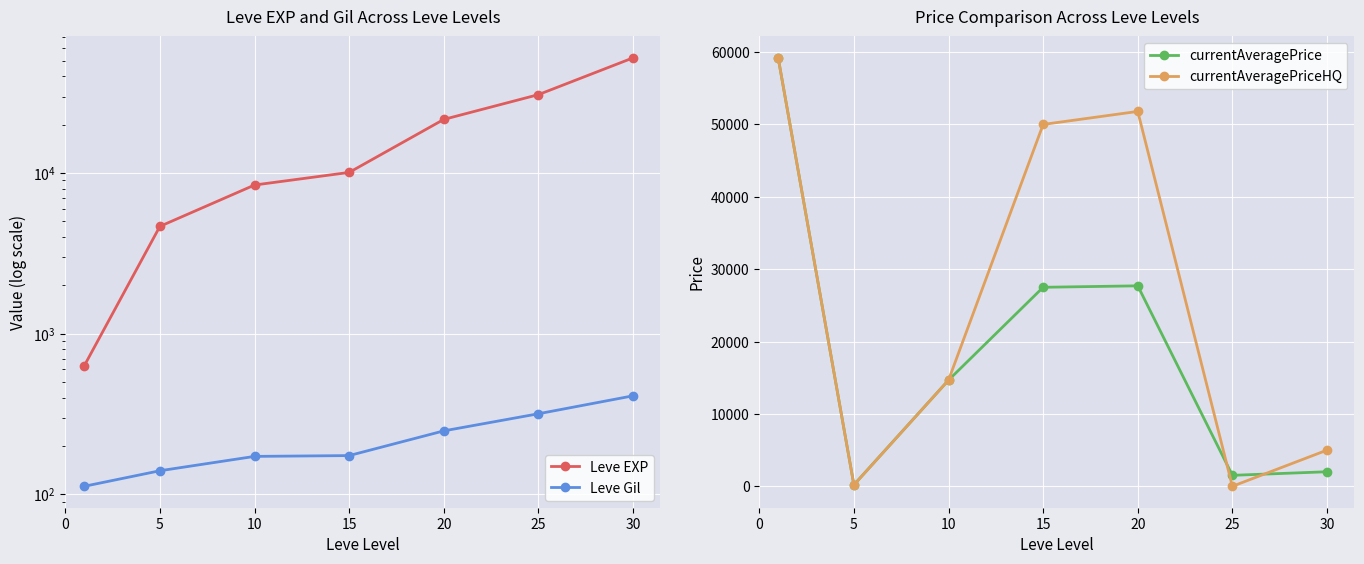

True or false: currentAveragePrice has more than 1 points higher than both neighbors.

False